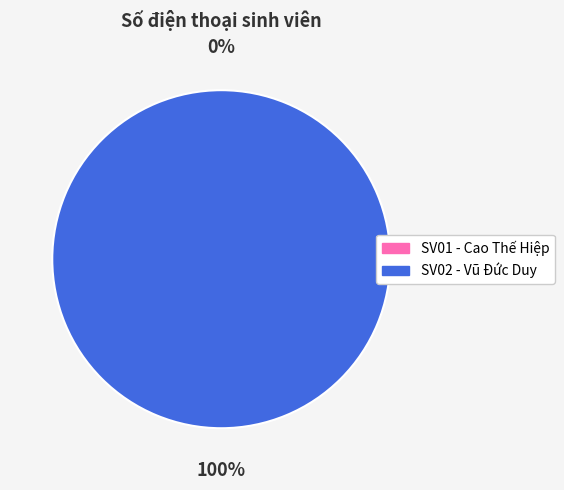

To the nearest percent, what is the average slice percentage?

50%